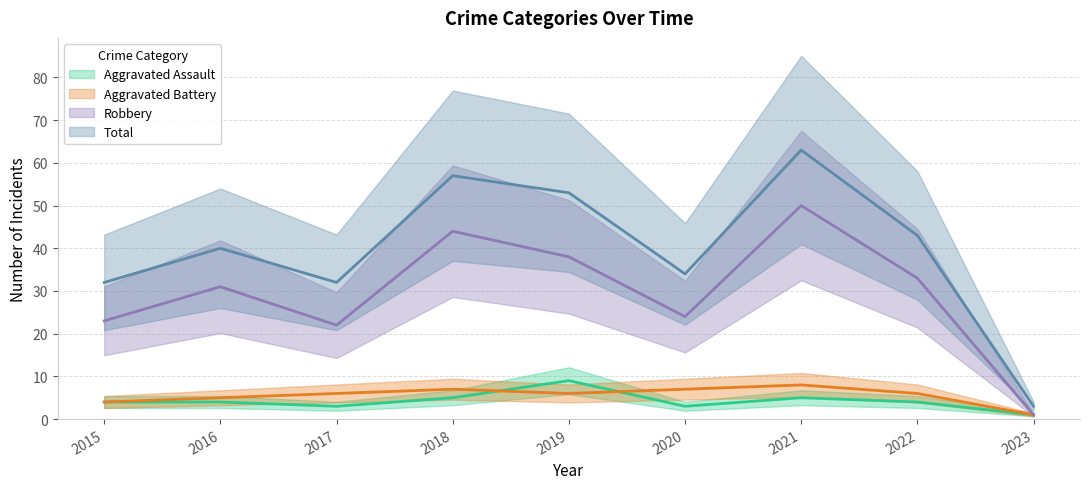

Read the Robbery value at 2018, to the nearest 5.

45